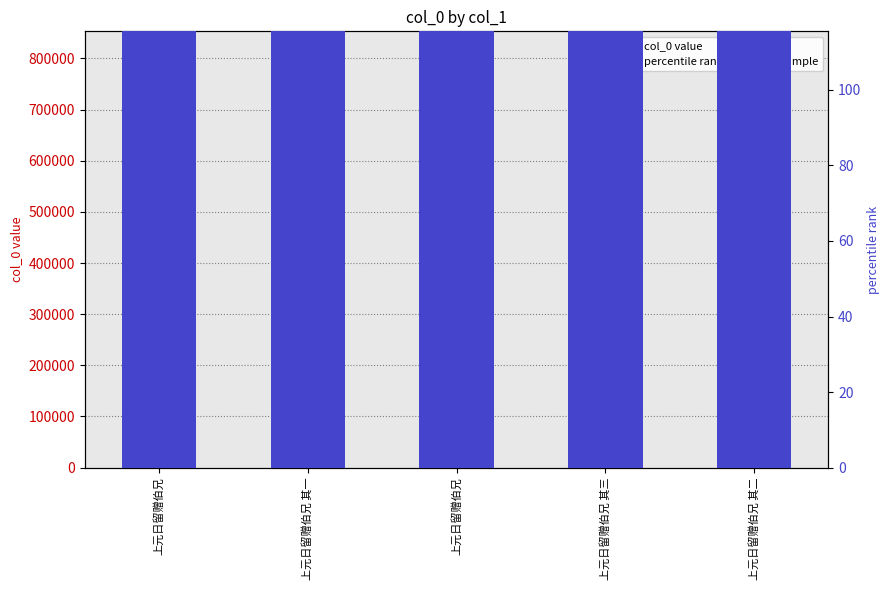

Rank the categories by col_0 value from highest to lowest.

上元日留赠伯兄, 上元日留赠伯兄 其三, 上元日留赠伯兄 其二, 上元日留赠伯兄 其一, 上元日留赠伯兄